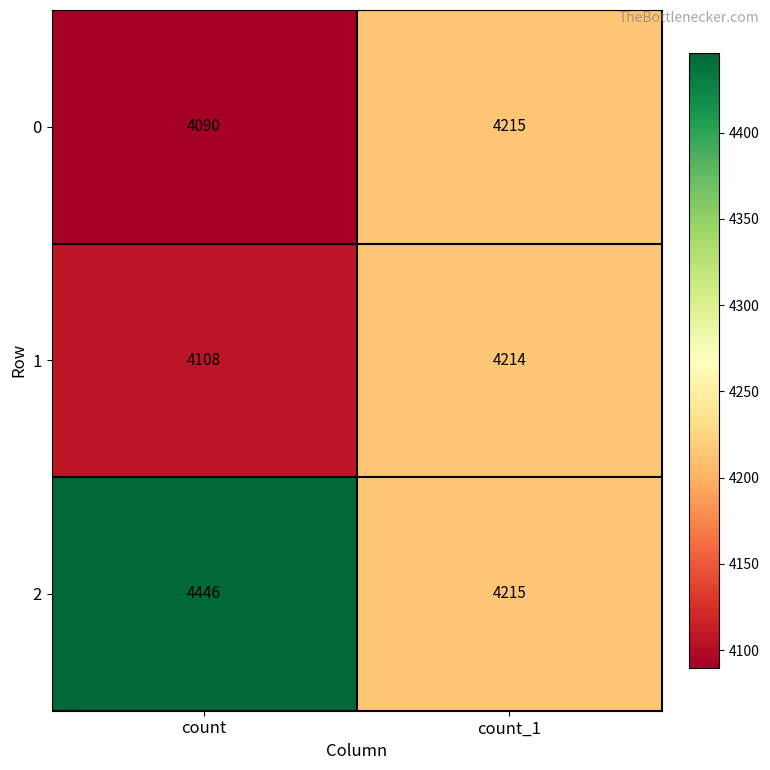

Reading left to right, transcribe all the data shown in this chart.

0: count=4090	count_1=4215
1: count=4108	count_1=4214
2: count=4446	count_1=4215